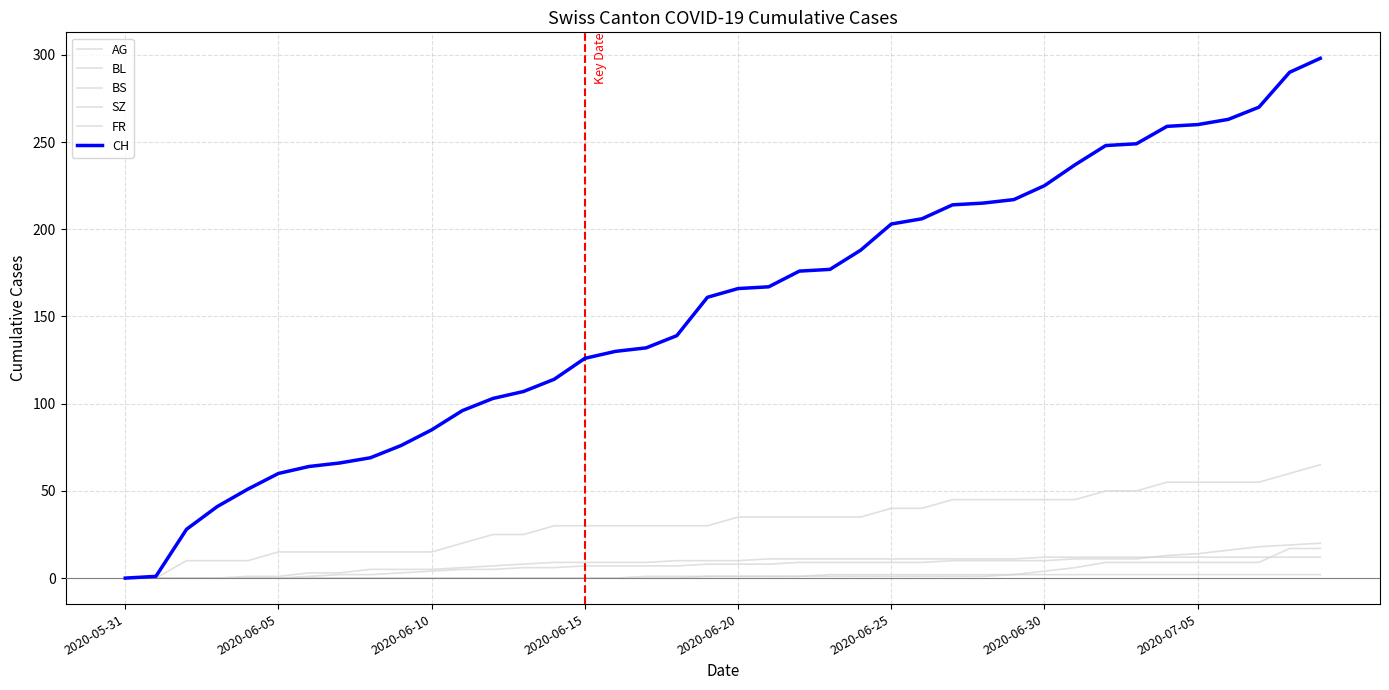

Is this an area chart (filled region under the line)?

No